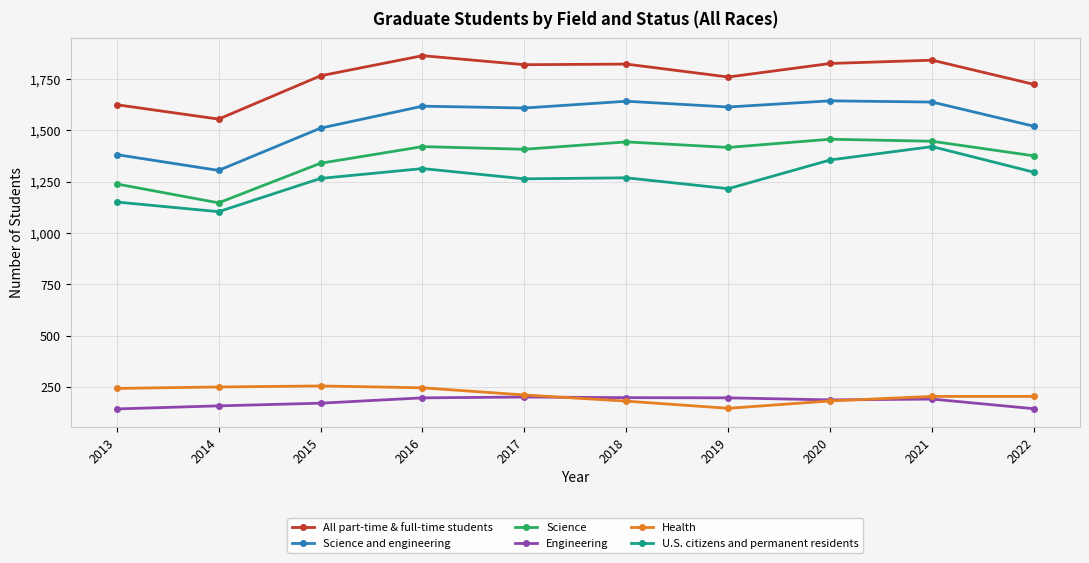

True or false: All part-time & full-time students and Engineering intersect in this chart.

False